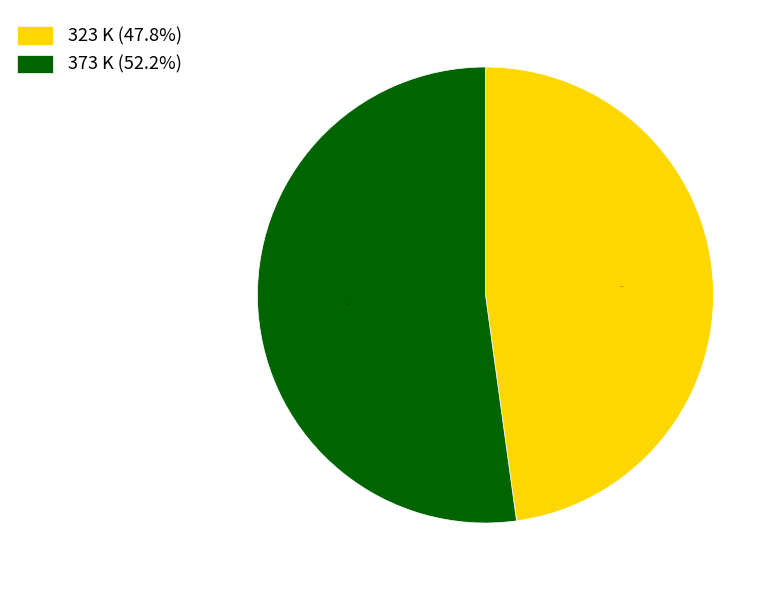

To the nearest percent, what portion does 323 K represent?

48%